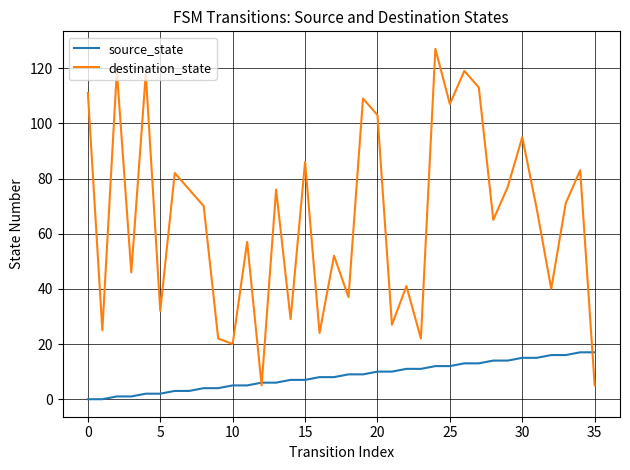

Which series has the widest spread of values?

destination_state